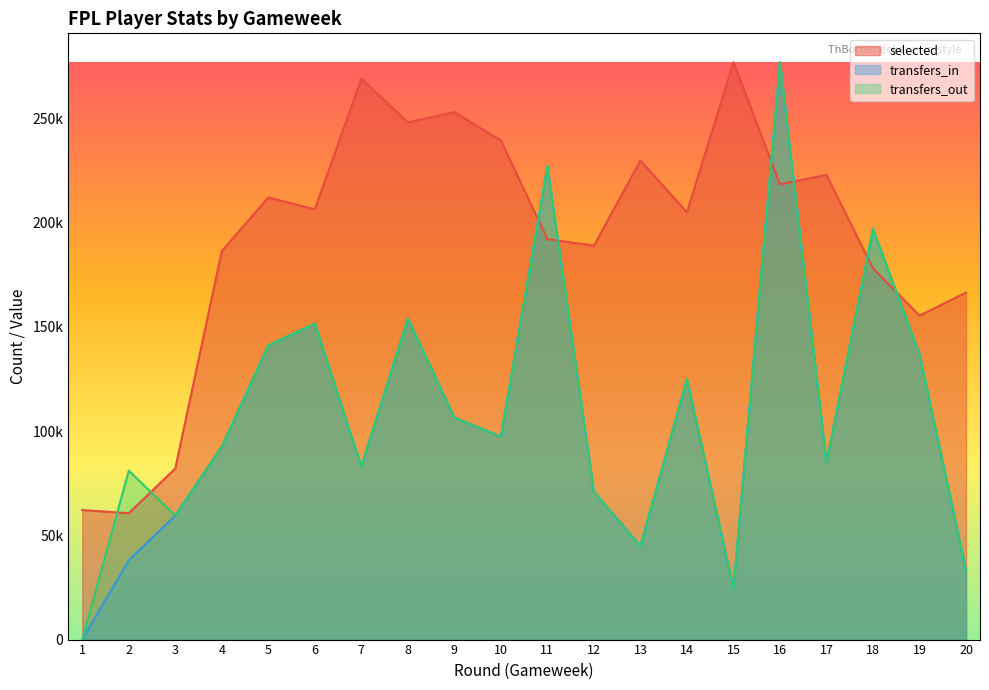

What is the value of the selected point at the 16th from the left?

218360.0